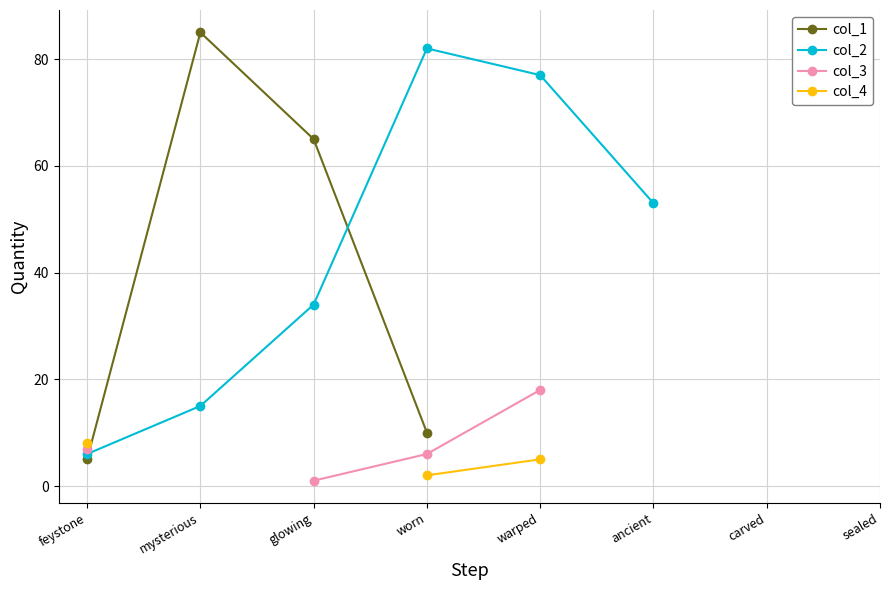

What is the label of the 6th point from the right?

glowing